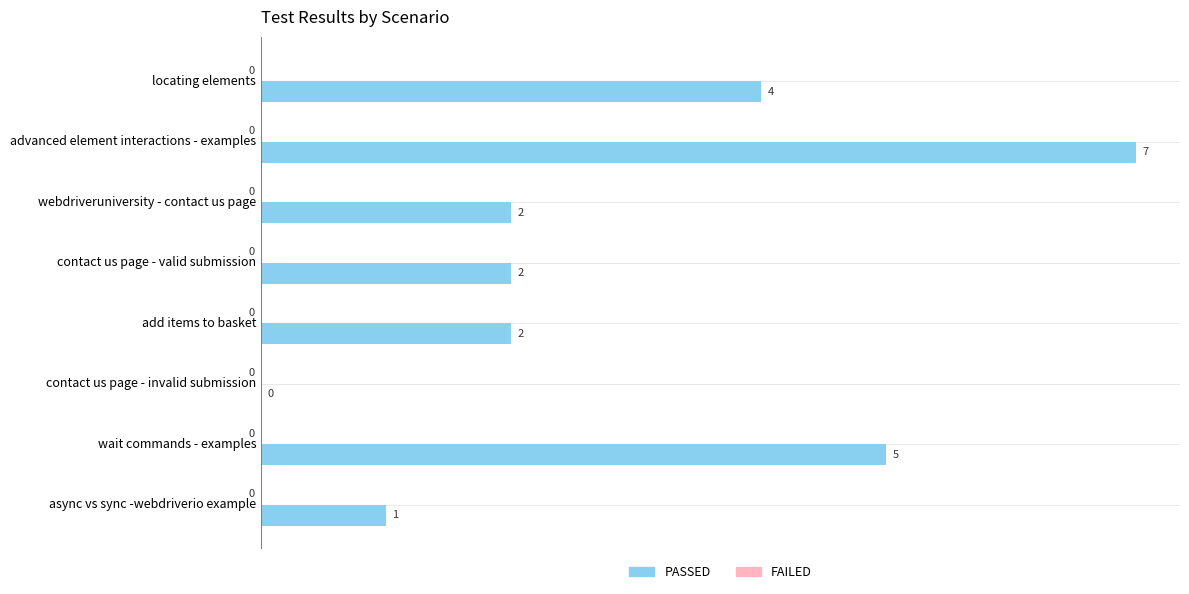

What is the greatest value displayed?

7